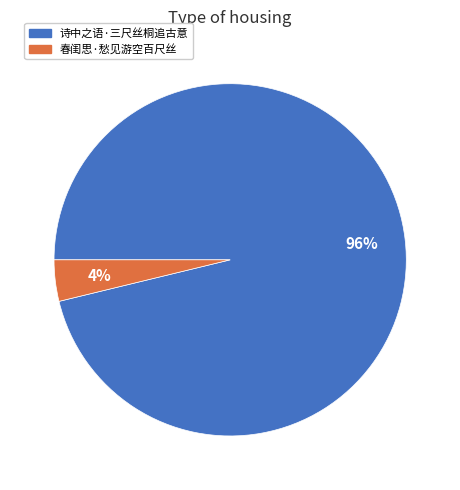

How many segments does this pie chart have?

2